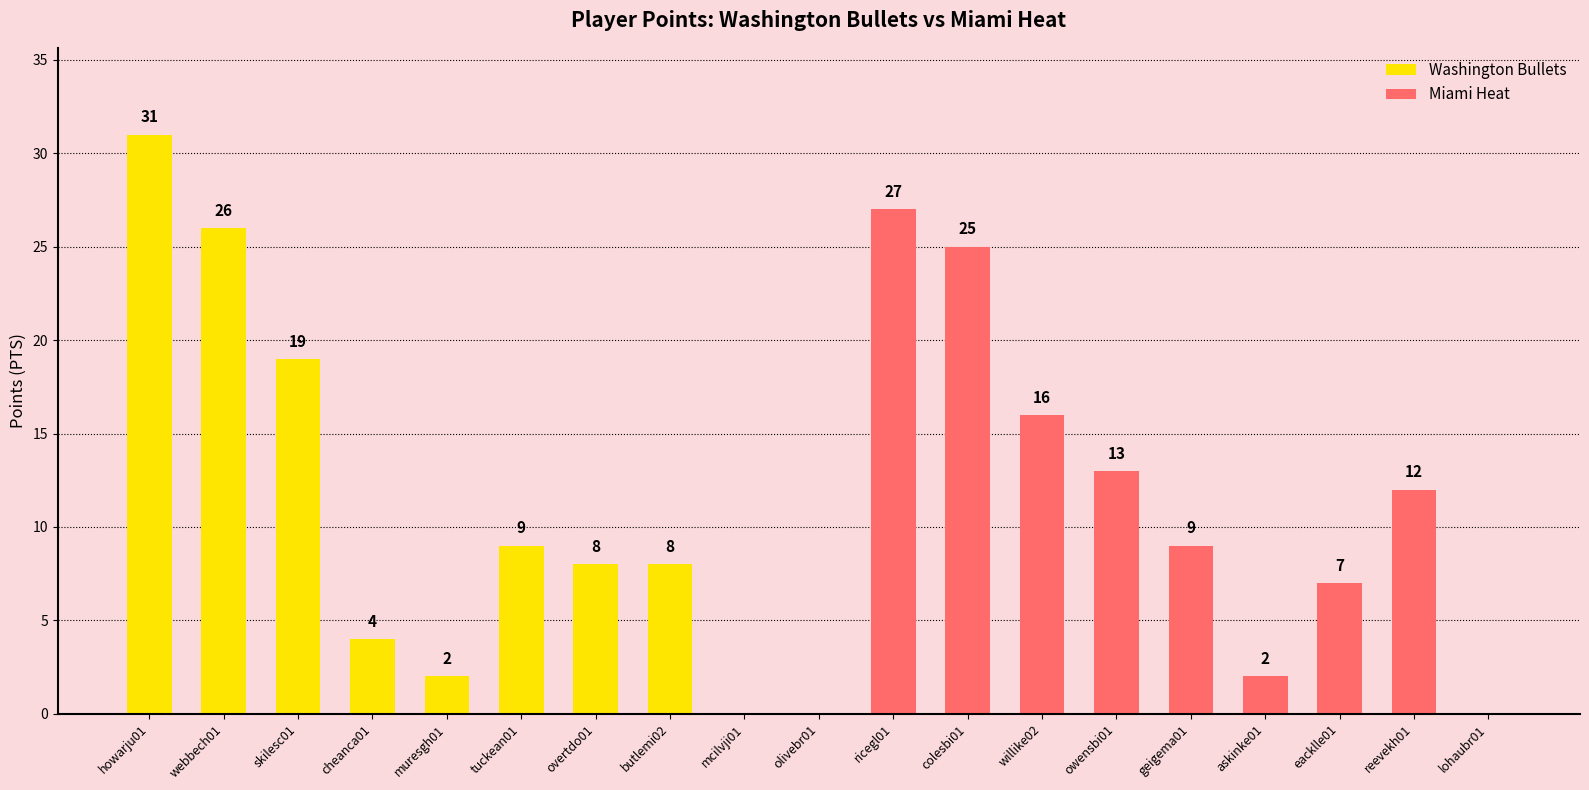

What is the difference between the maximum and minimum values?

31